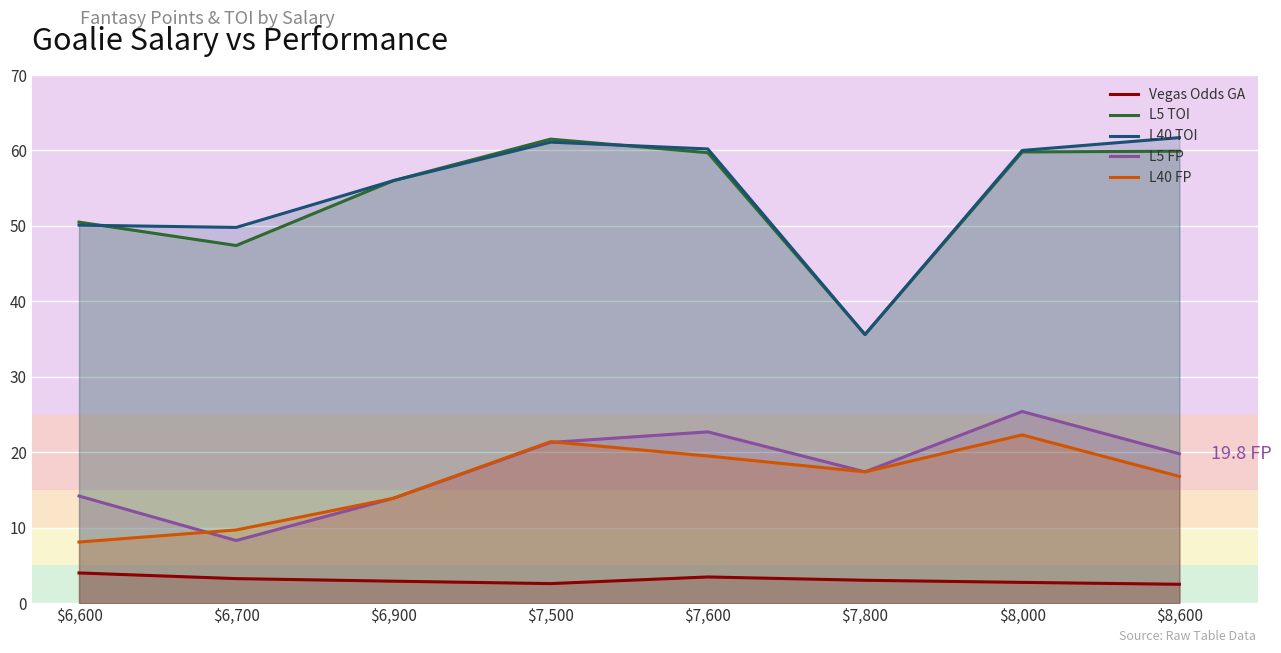

Is the value of L5 FP at $8,600 greater than the value of L40 TOI at $8,600?

No